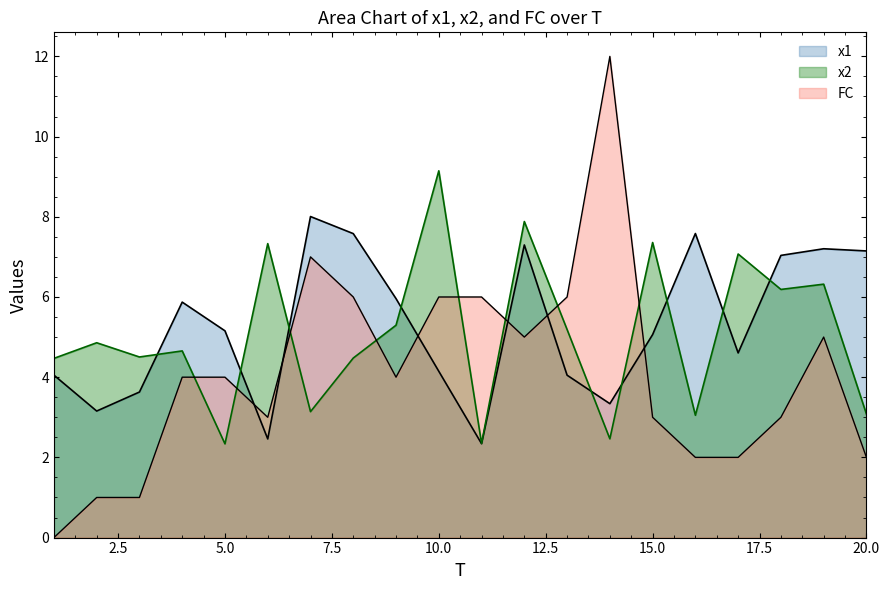

Which series ends up on top after the final intersection of x2 and FC?

x2